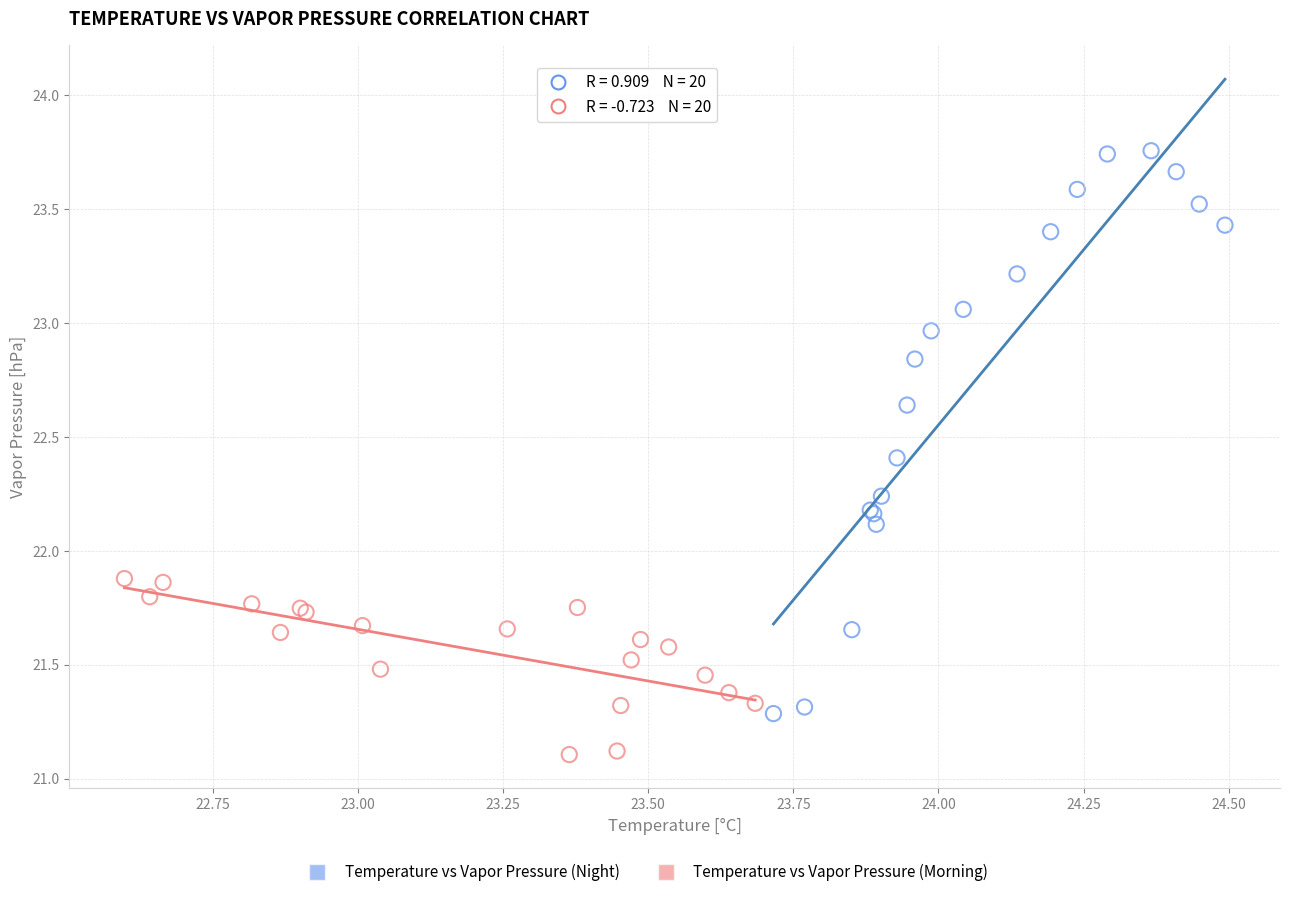

Which series reaches the minimum Y coordinate?

Temperature vs Vapor Pressure (Morning)